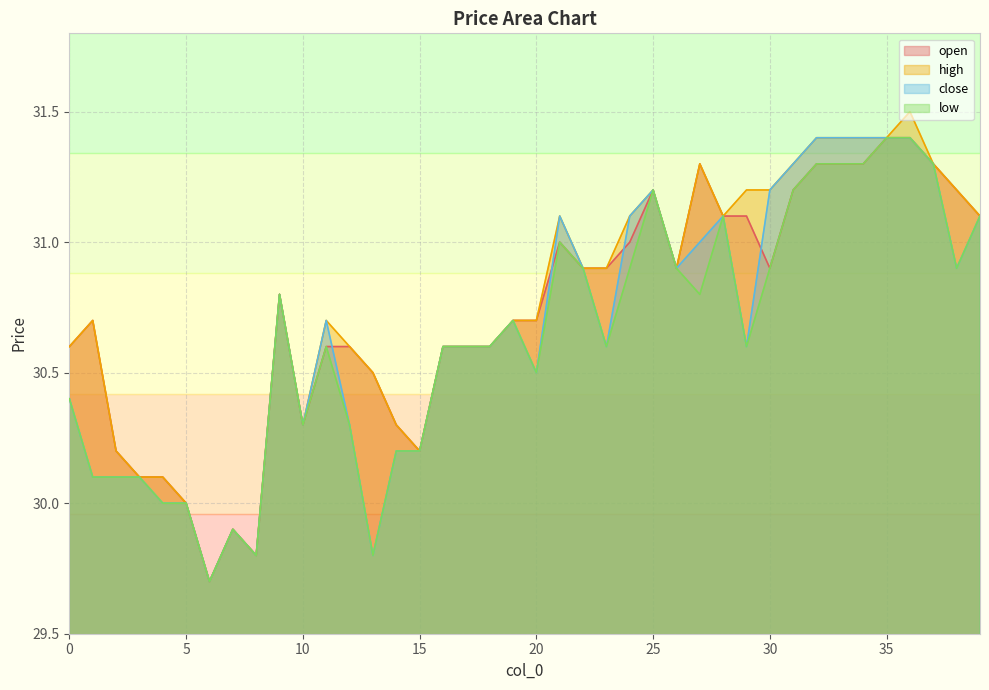

Rank the series at 17 from highest to lowest value.

open, high, close, low